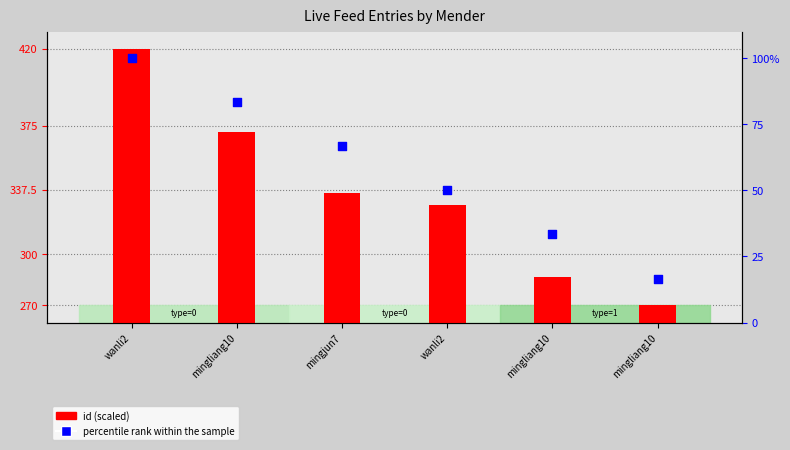

What is the total value across all series at wanli2?

520.0